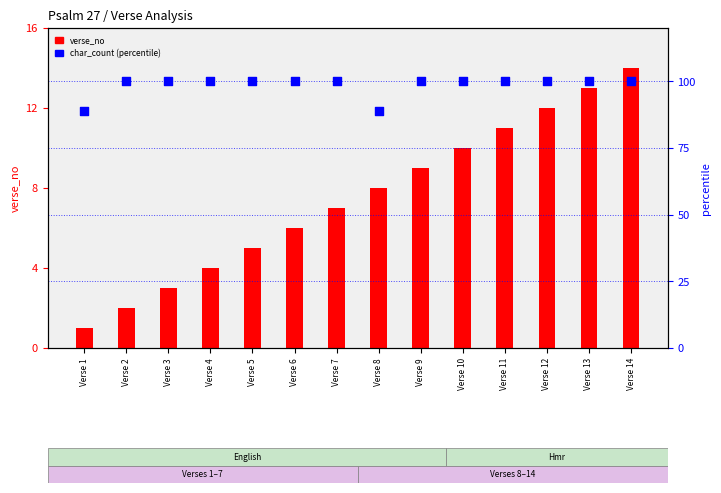

Is the value of char_count at Verse 3 greater than the value of verse_no at Verse 7?

Yes